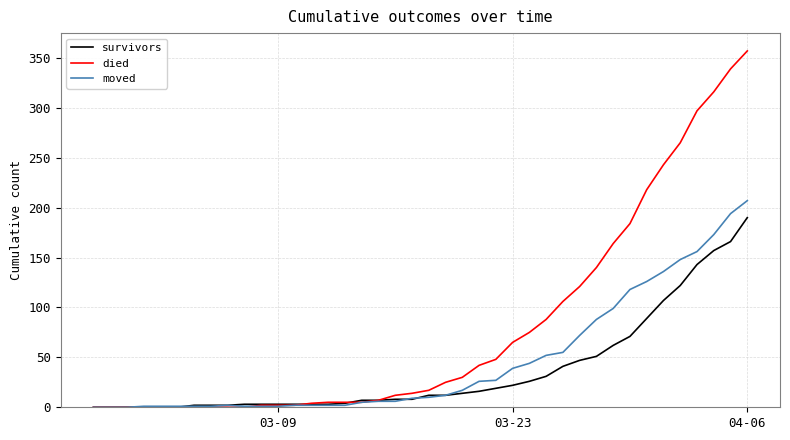

Which series has the largest range (max minus min)?

died